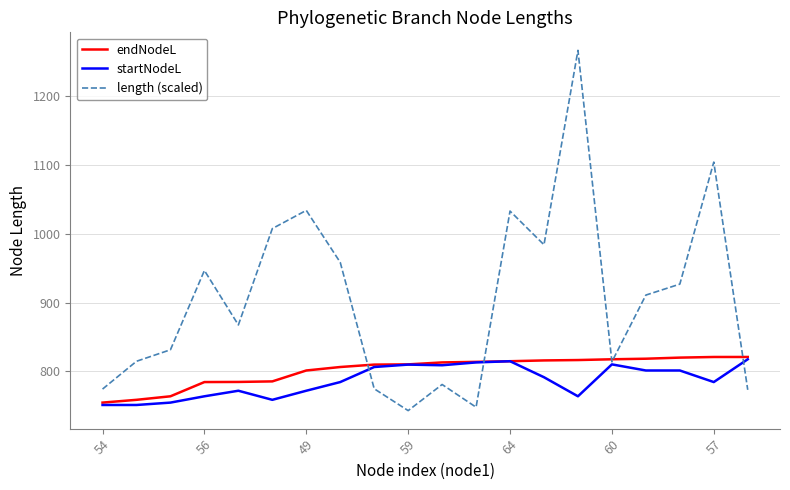

Which series has the widest spread of values?

length (scaled)